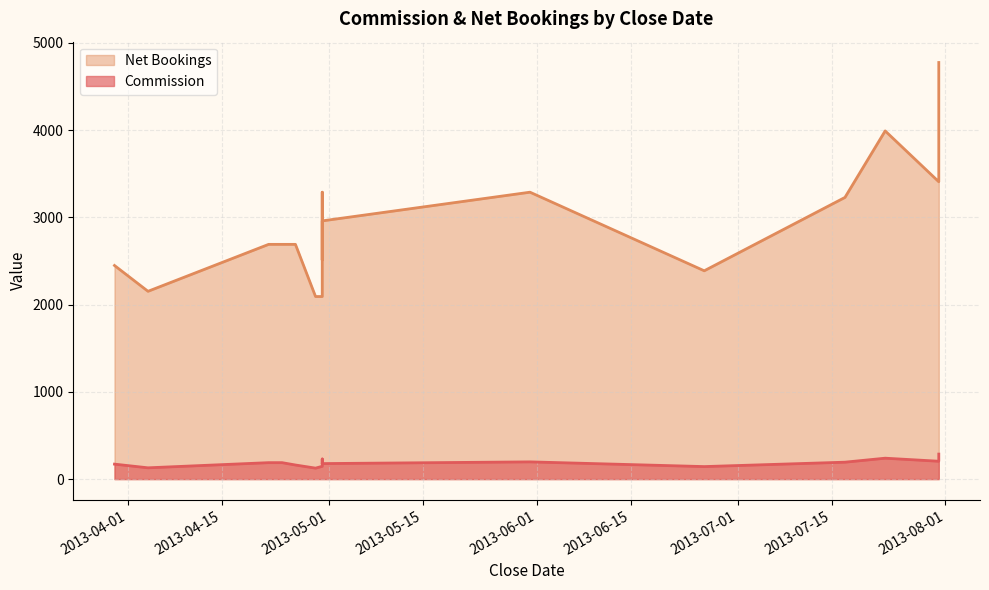

What is the label of the 13th point from the right?

2013-04-24